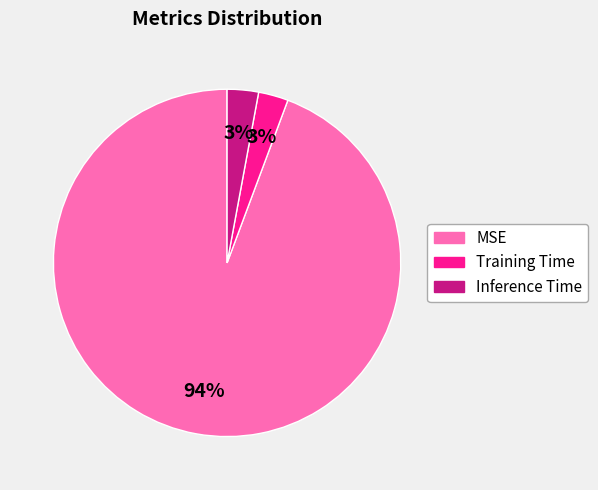

To the nearest percent, what percentage of the pie is Inference Time?

3%